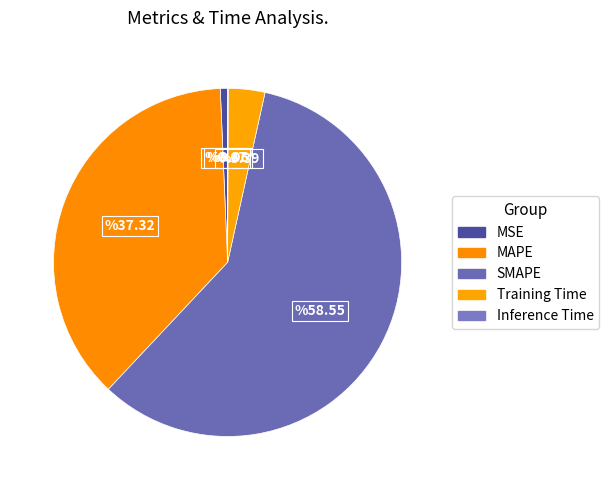

Is it true that Training Time is 3% of the pie?

True